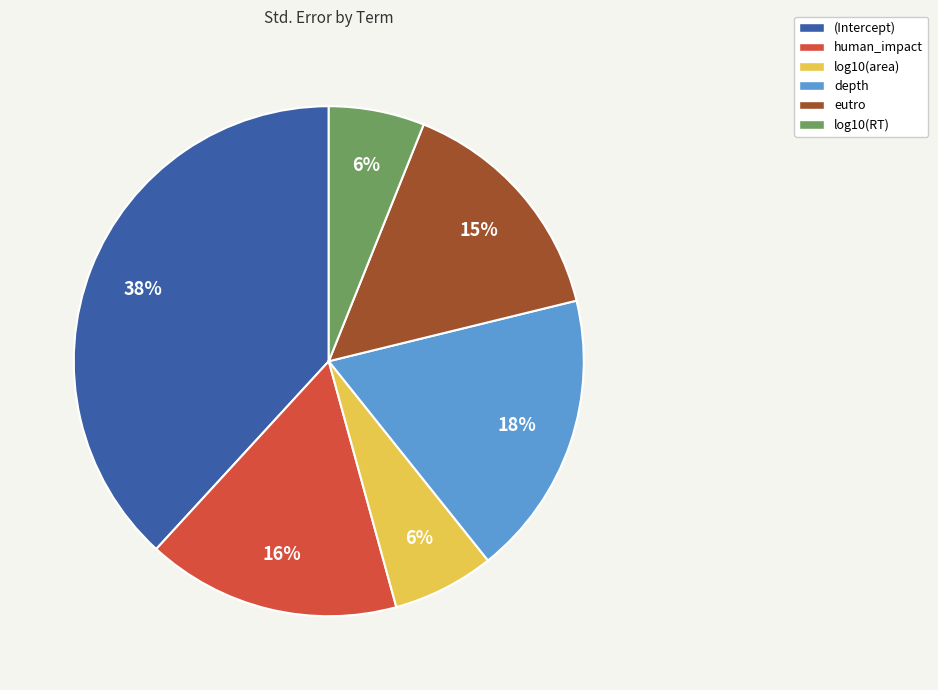

Count the number of slices in the pie.

6